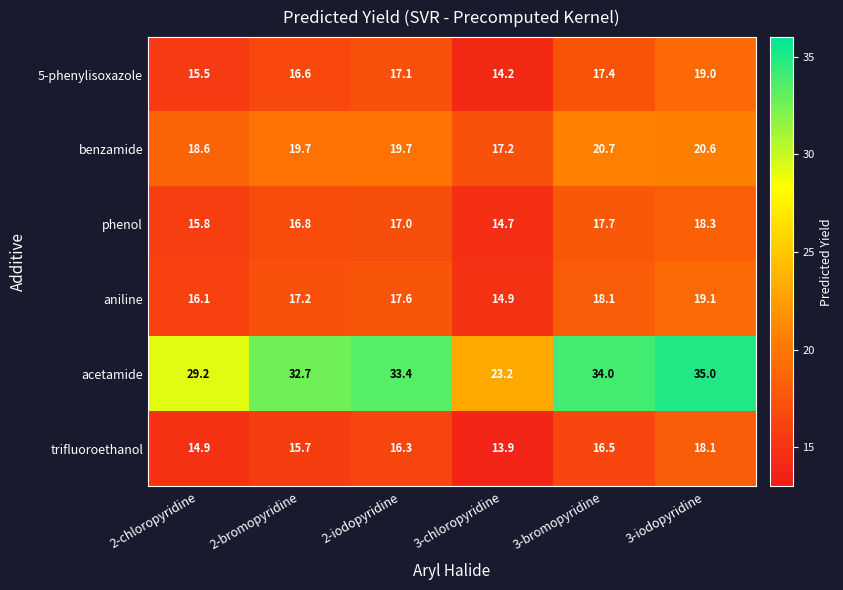

Where is phenol nearest to the value 16?

2-chloropyridine